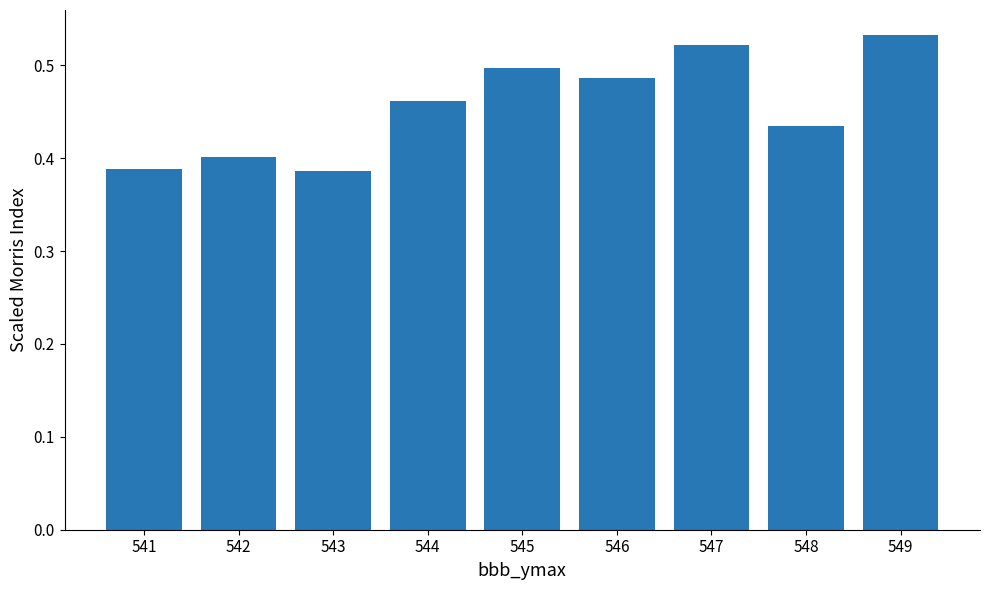

True or false: the data shows 0.1 at 546.

False